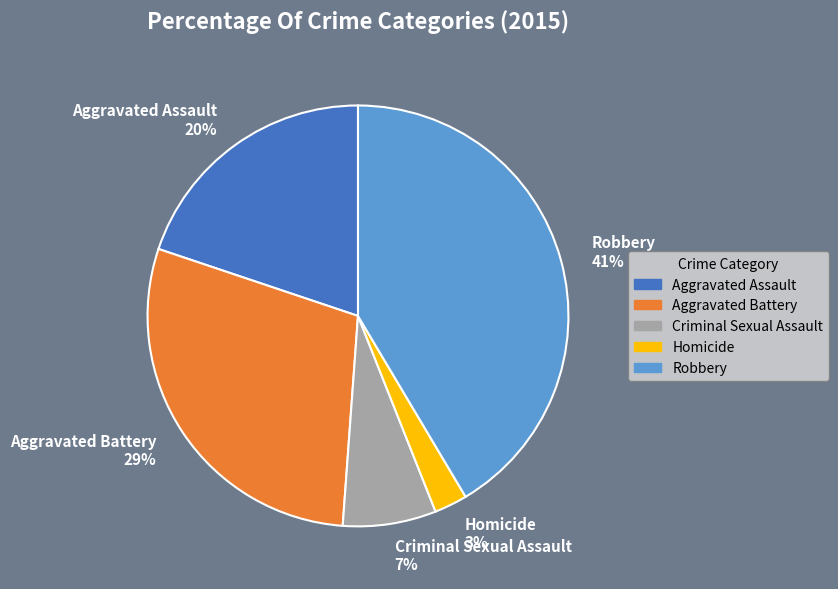

Count the number of slices in the pie.

5